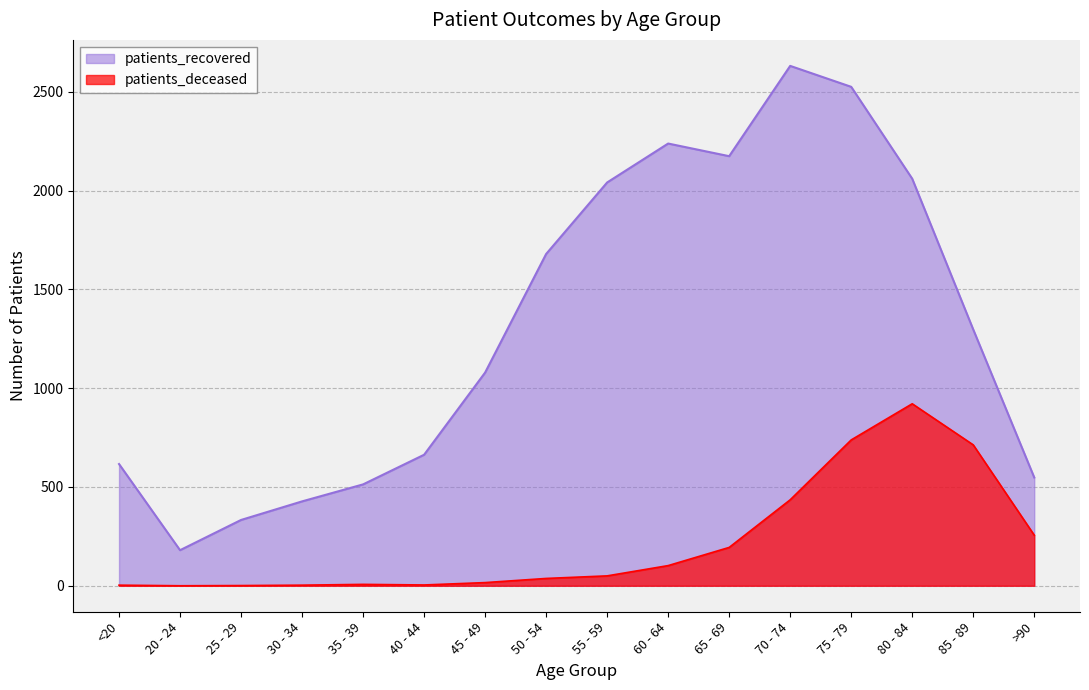

Is it true that patients_recovered equals 427 at 30 - 34?

True